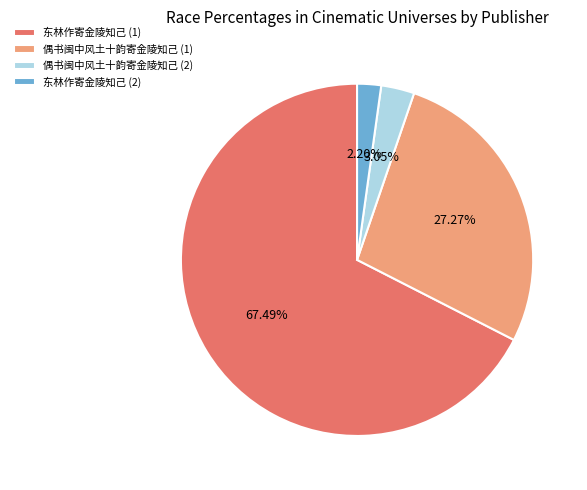

Is the sum of 偶书闽中风土十韵寄金陵知己 (1) and 东林作寄金陵知己 (1) greater than half?

Yes